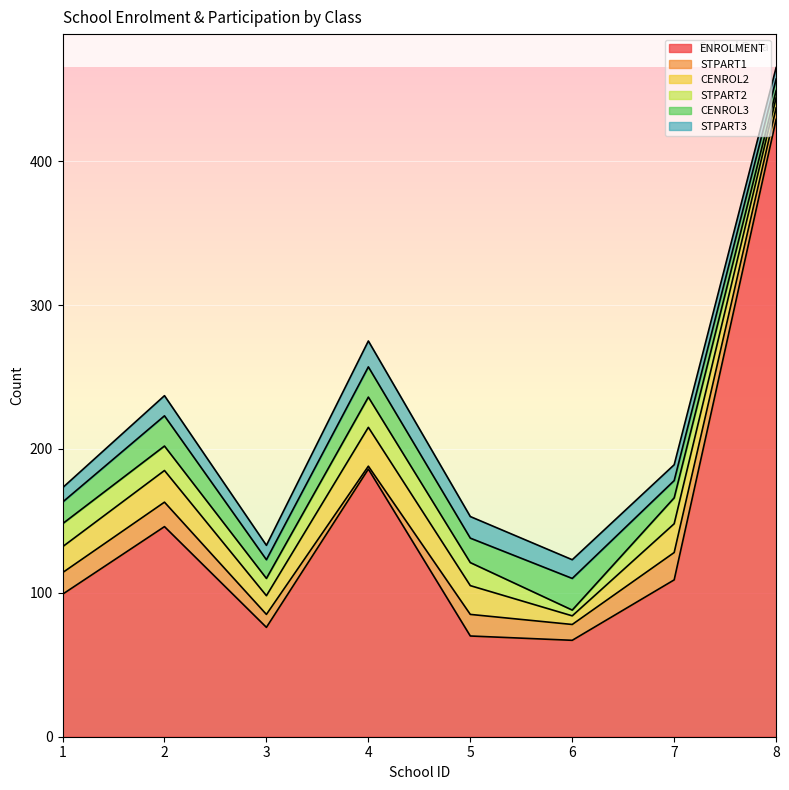

At which category does the chart reach its peak across all series?

8